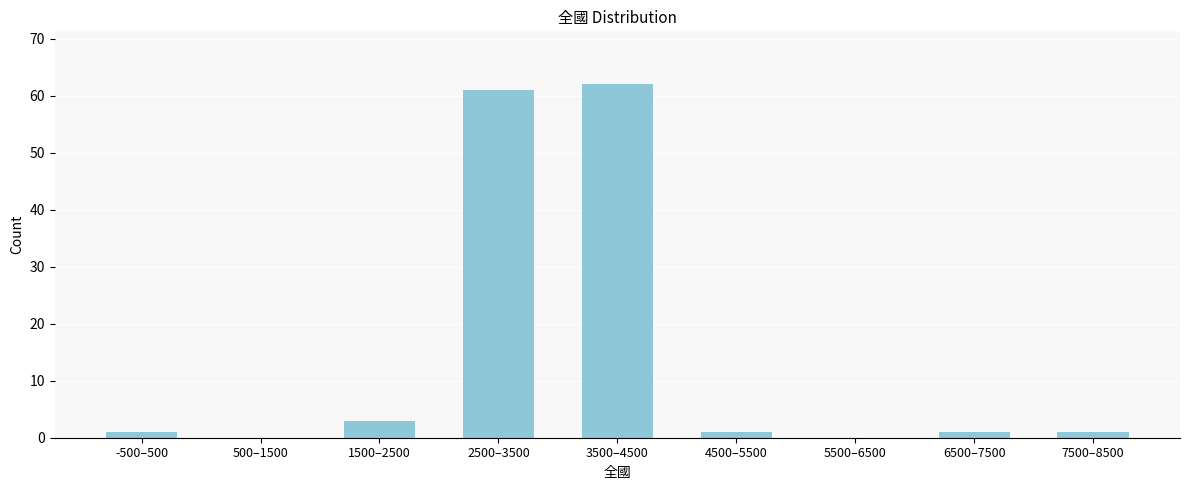

Reading left to right, list all the values displayed in this chart.

-500–500=1	500–1500=0	1500–2500=3	2500–3500=61	3500–4500=62	4500–5500=1	5500–6500=0	6500–7500=1	7500–8500=1